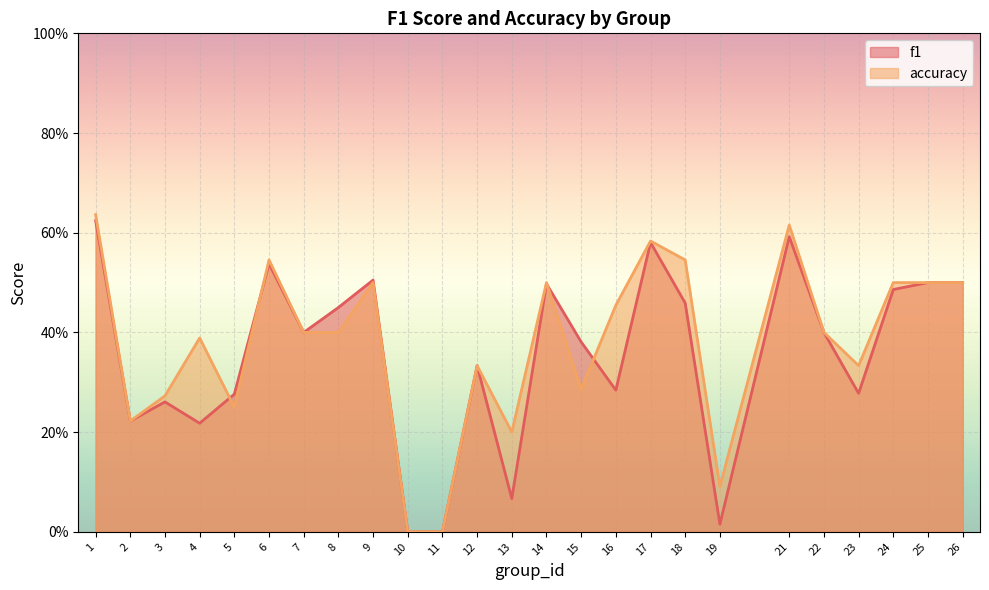

The accuracy series shows 0.2 at 11. True or false?

False